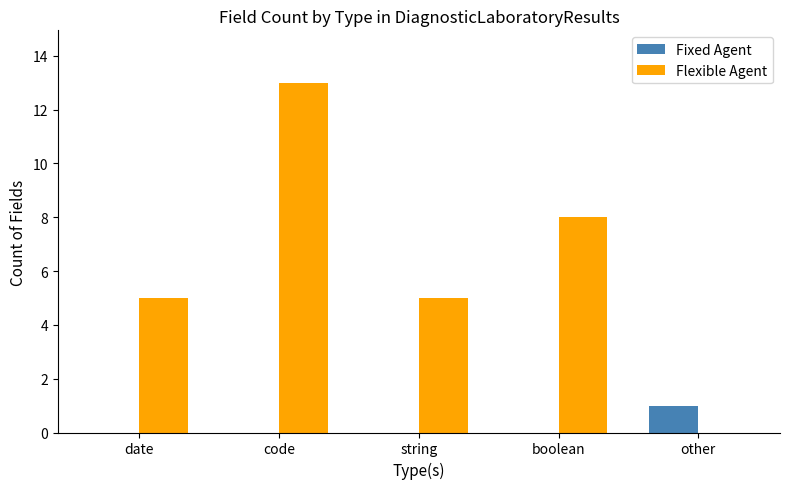

The value of Flexible Agent at boolean is 8. True or false?

True